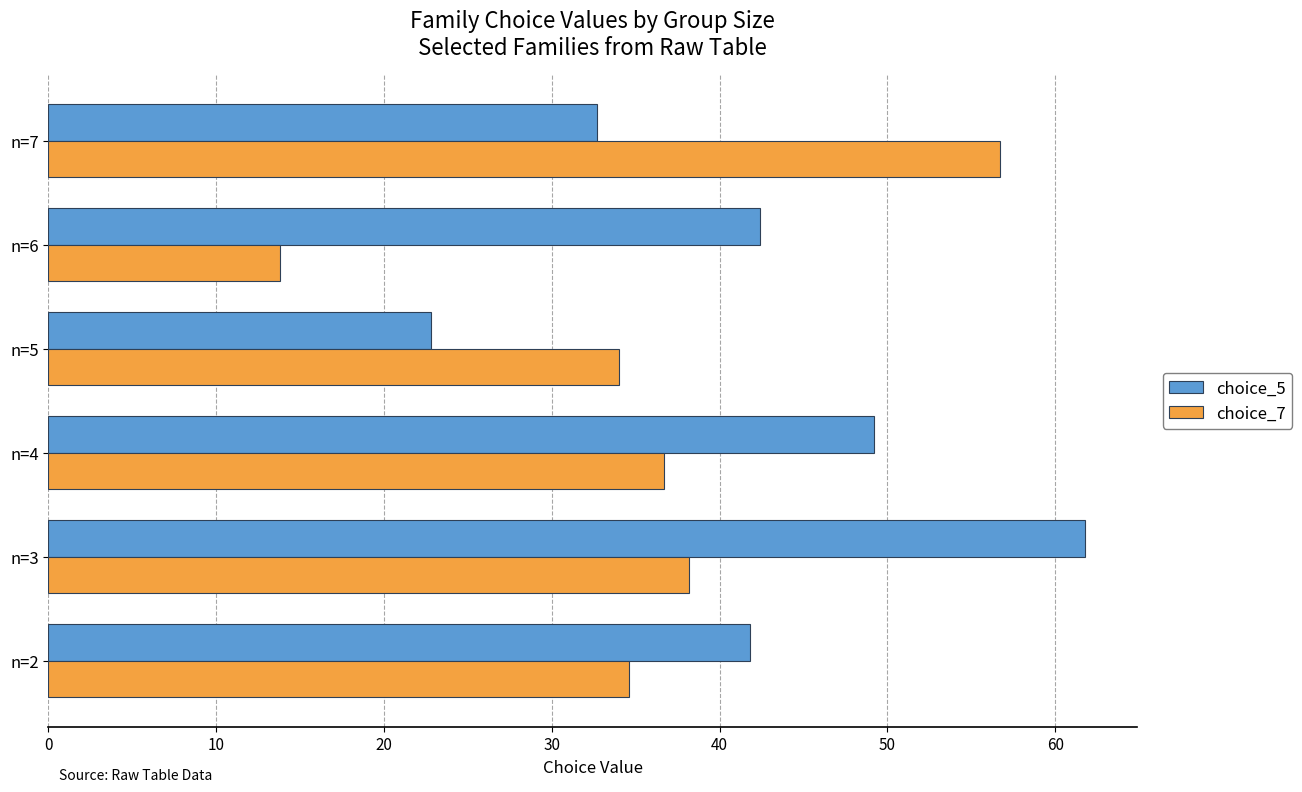

What is the average value of the choice_7 series?

35.7